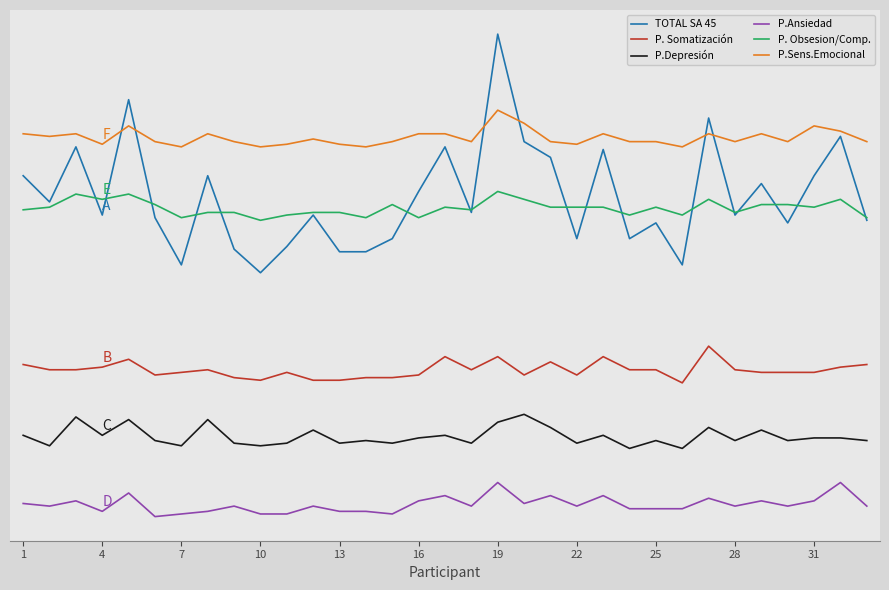

True or false: P.Ansiedad has more than 1 points higher than both neighbors.

True